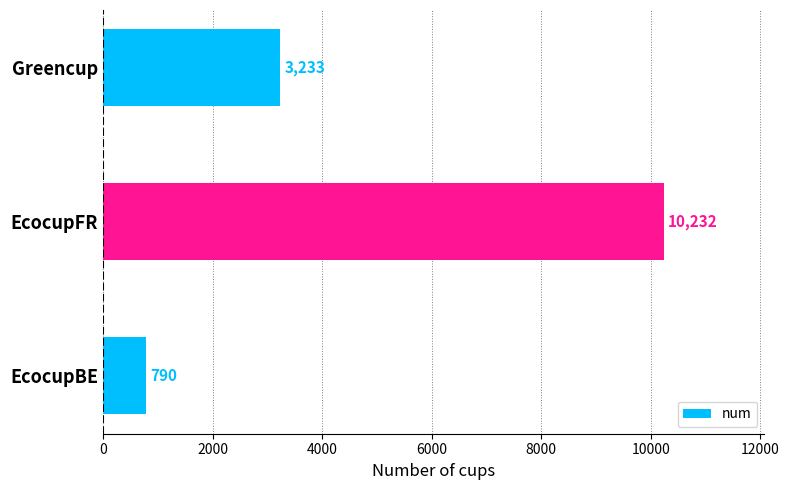

What value does the data have at EcocupBE, to the nearest 50?

800